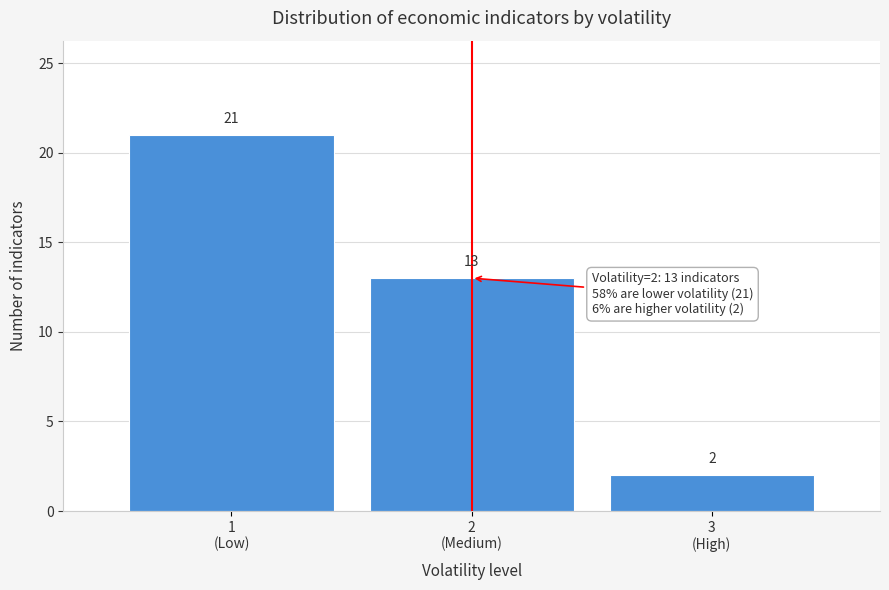

Reading right to left, extract all data points from this chart.

2	13	21